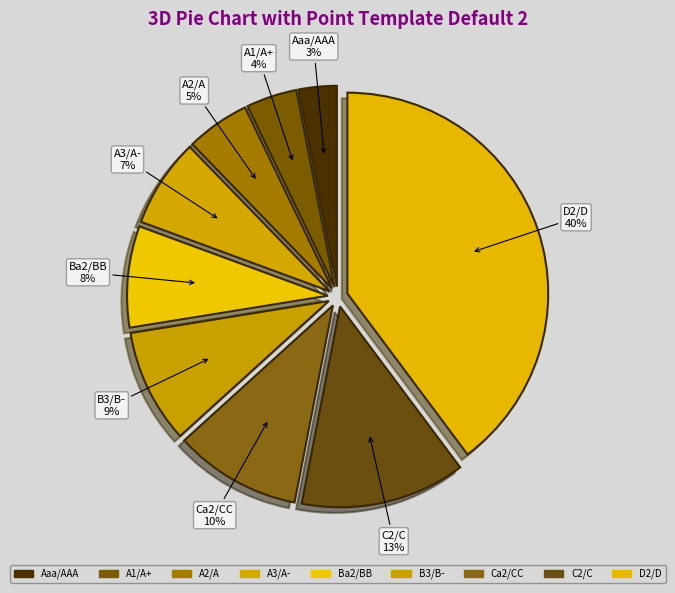

Does D2/D account for over 50% of the chart?

No